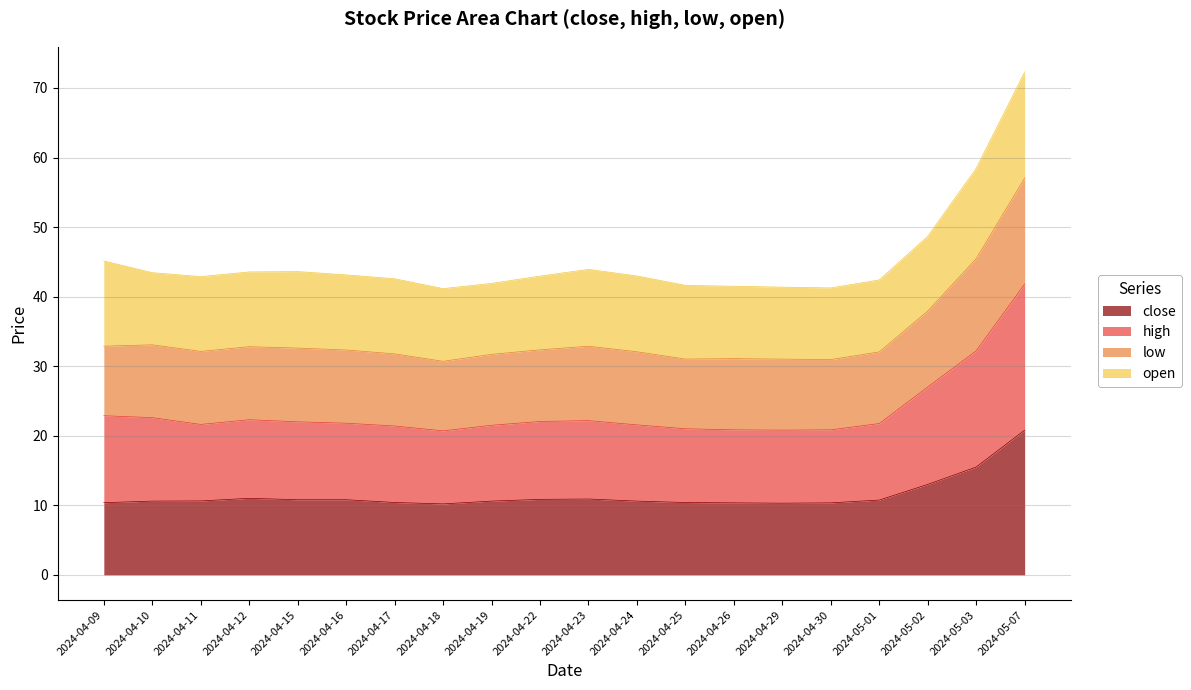

How many lines are shown in the chart?

4